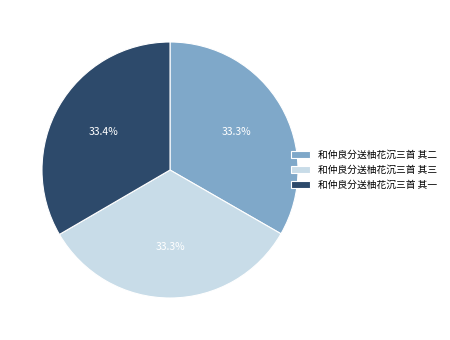

Combined, do 和仲良分送柚花沉三首 其二 and 和仲良分送柚花沉三首 其三 account for over 50%?

Yes